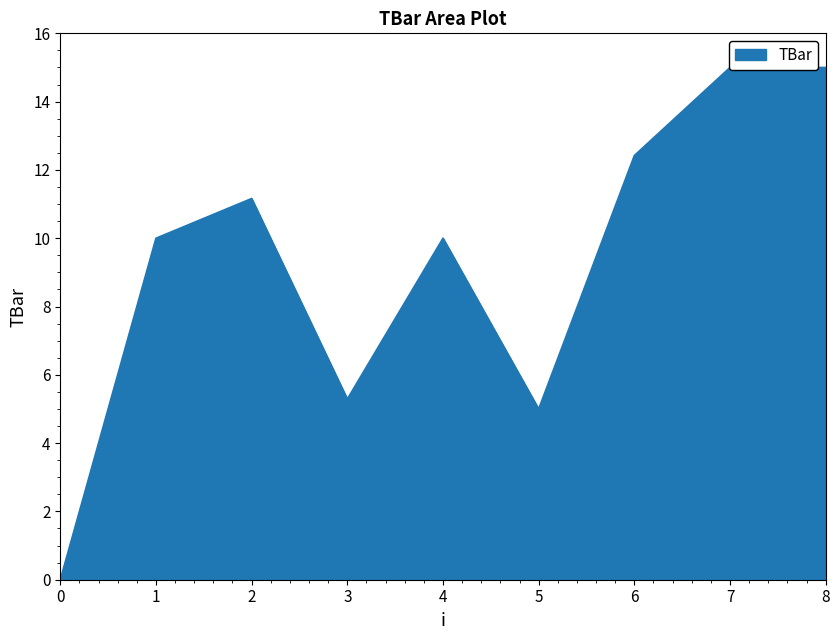

Which has a higher value, 3 or 2?

2